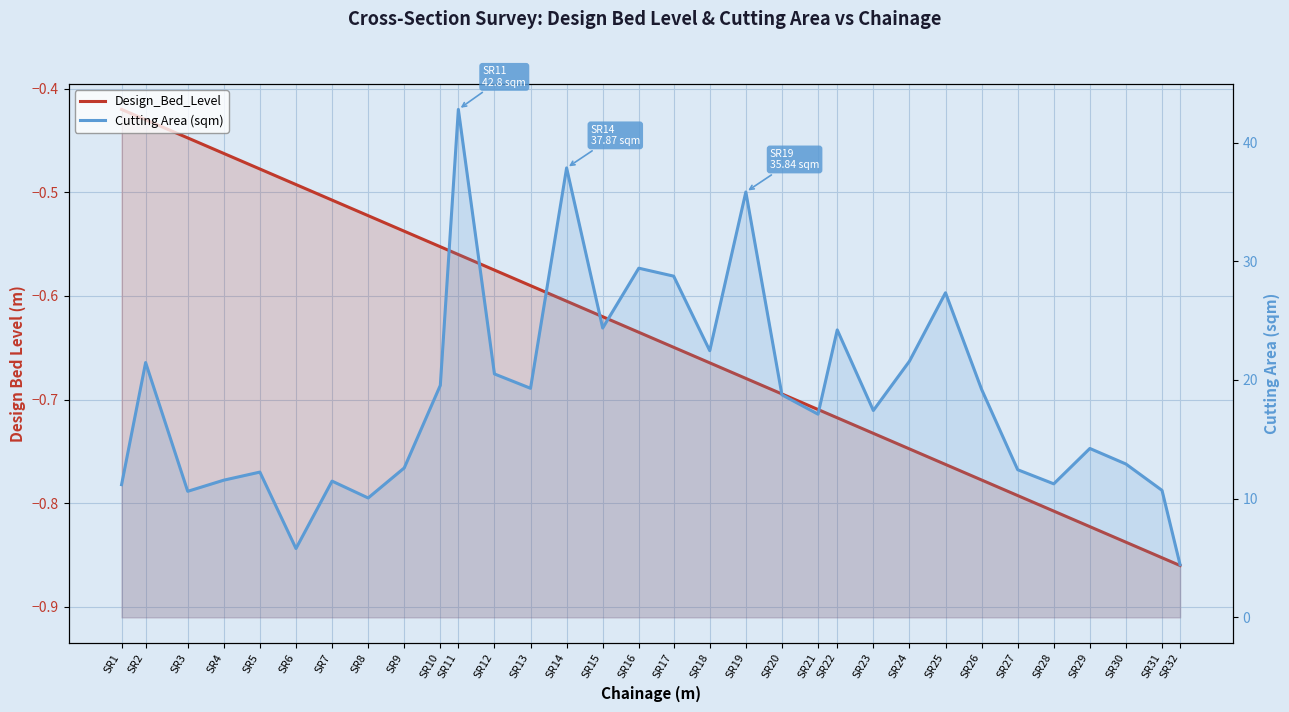

What is the highest value of the Cutting Area (sqm) series?

42.8